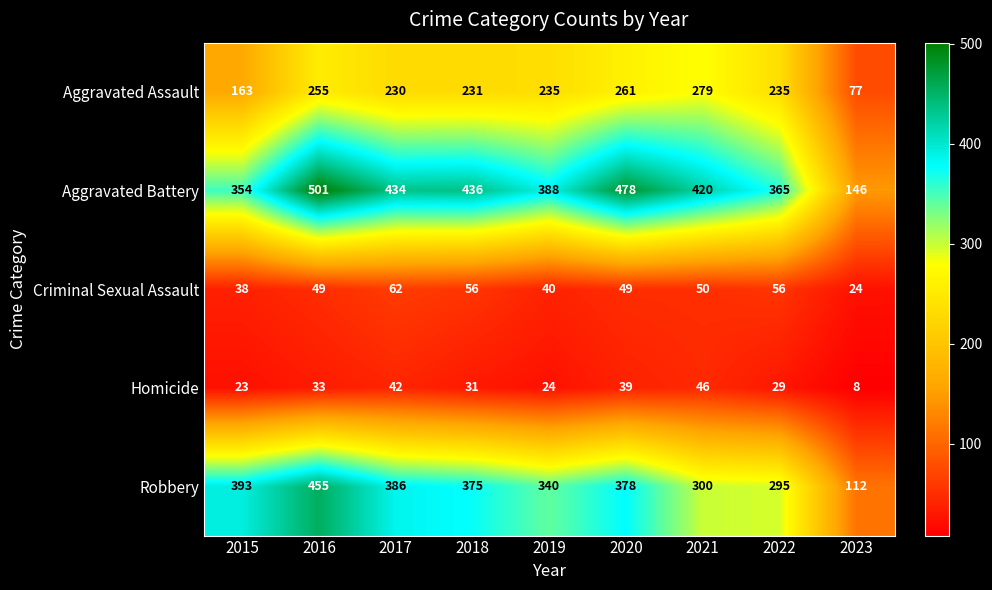

At how many categories does at least one series exceed 201?

8